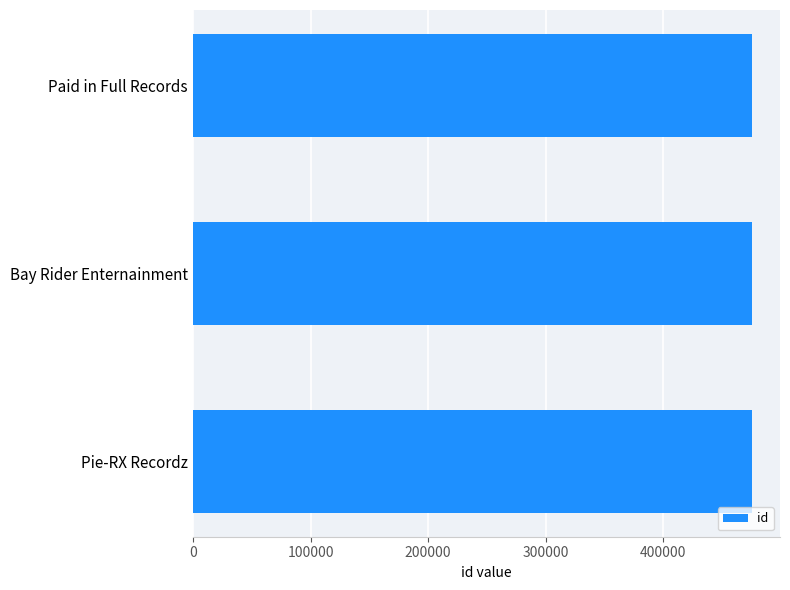

The credit series shows 1437135 at 84670. True or false?

False